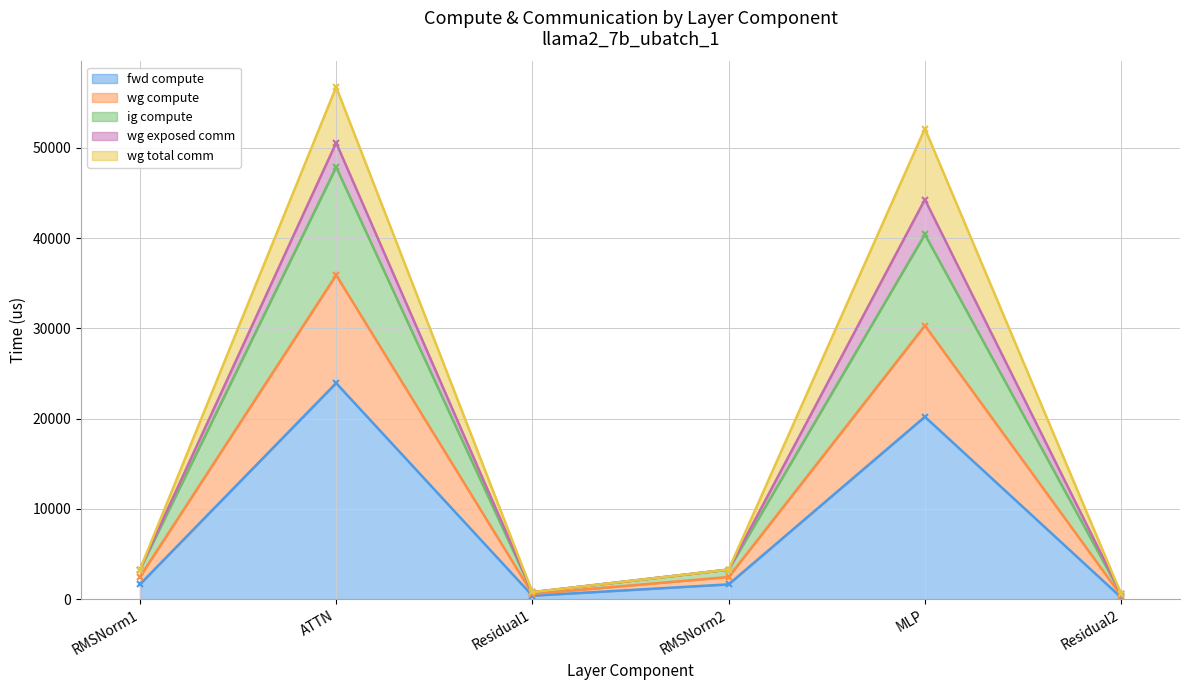

What is the maximum value shown in the chart?

47857.6